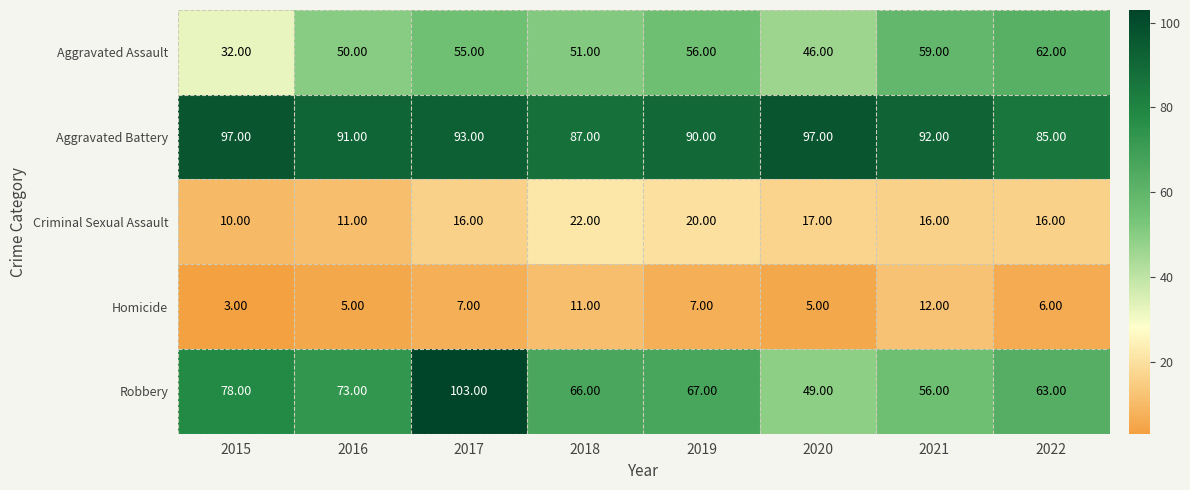

What is the sum of all Robbery values?

555